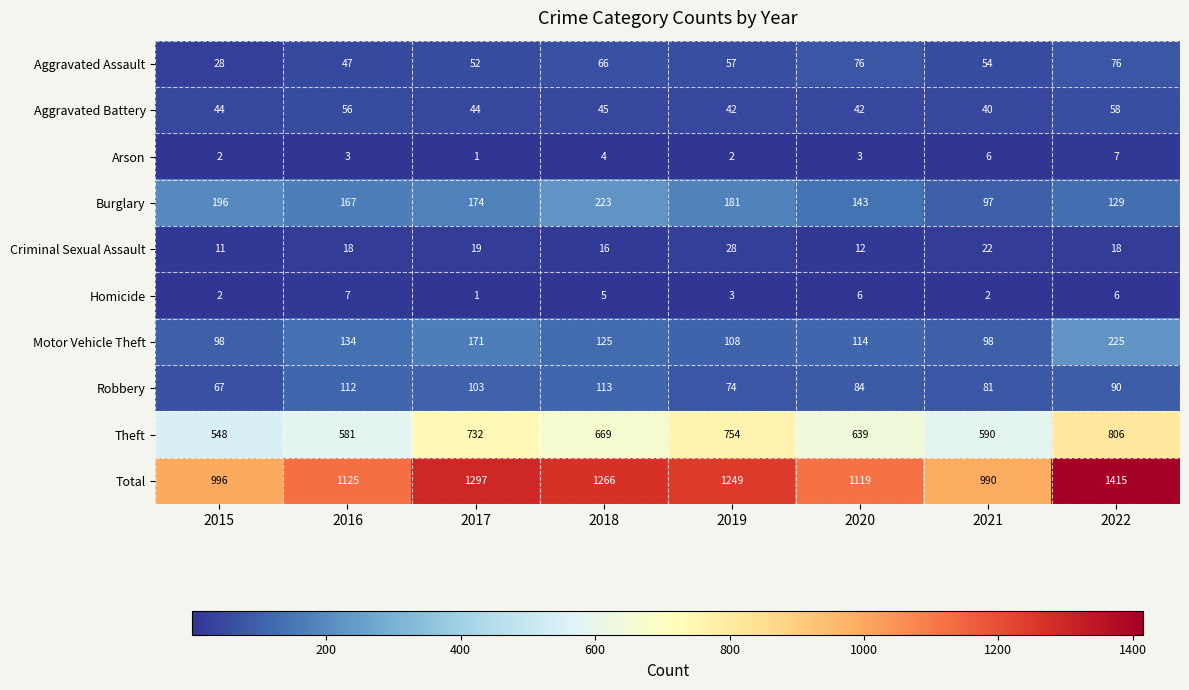

At how many categories does at least one series exceed 400?

8